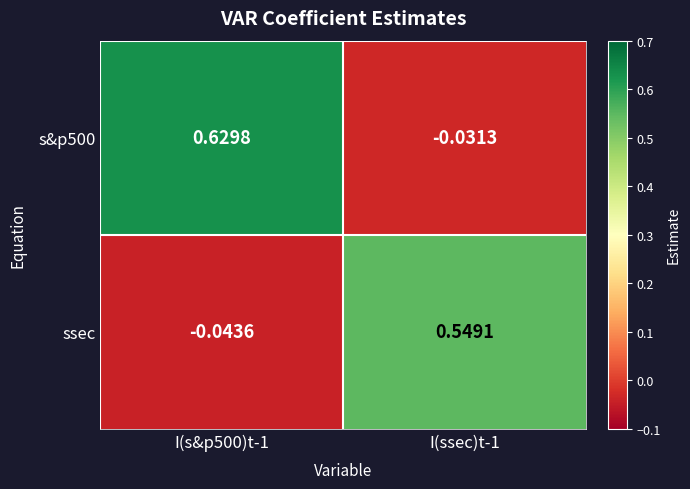

Is the value of ssec at I(ssec)t-1 greater than the value of s&p500 at I(s&p500)t-1?

No